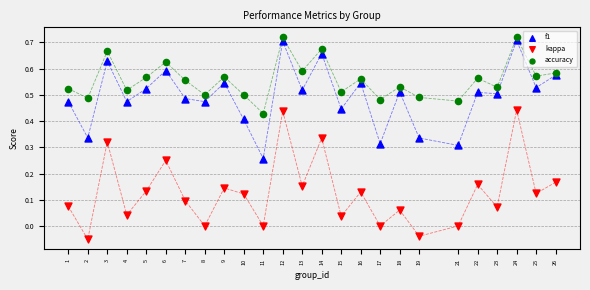

What is the X range (max minus min) for the scatter plot?

25.0